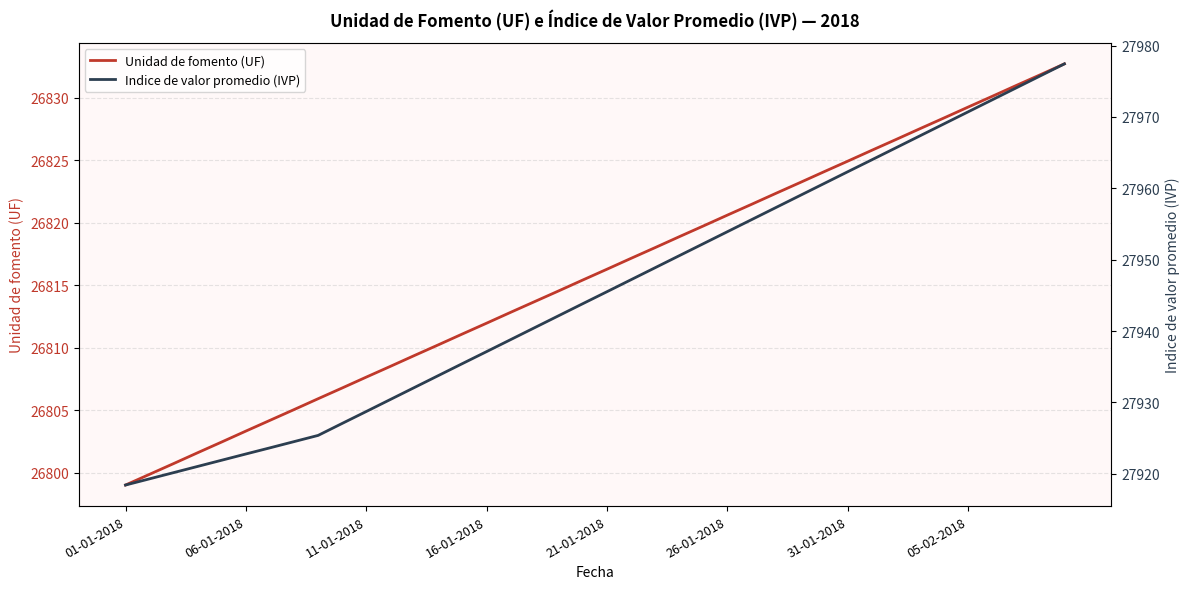

Is it true that Unidad de fomento (UF) equals 9124.6 at 37?

False